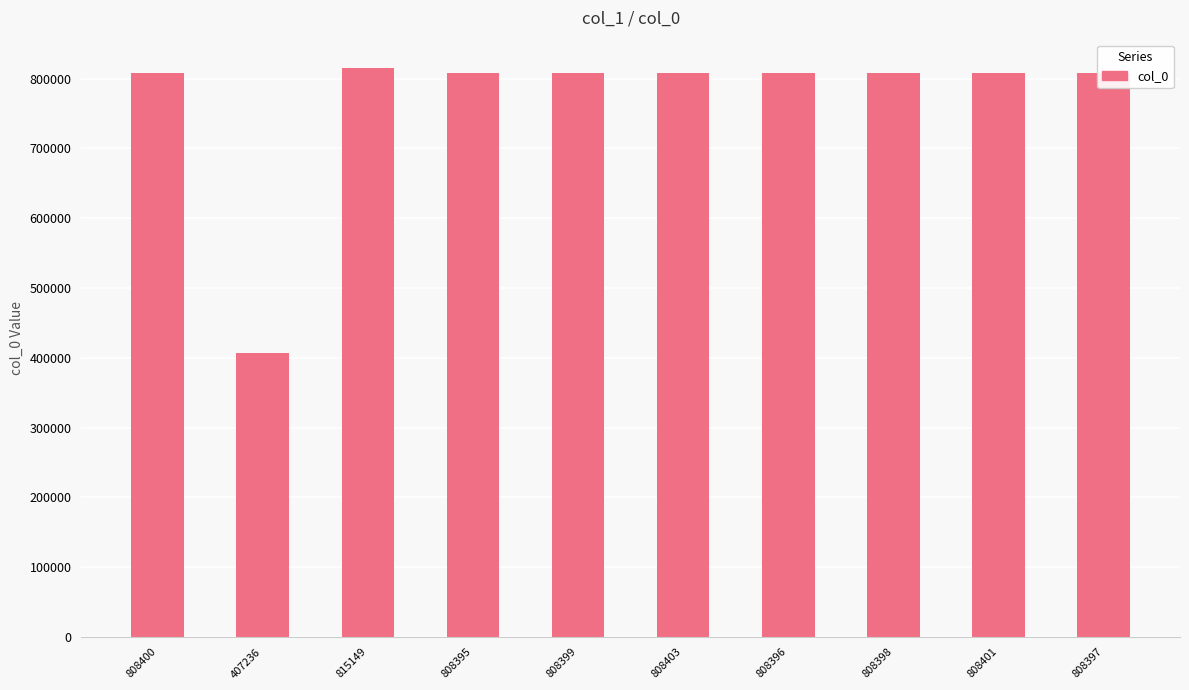

How many data points does each series have?

10